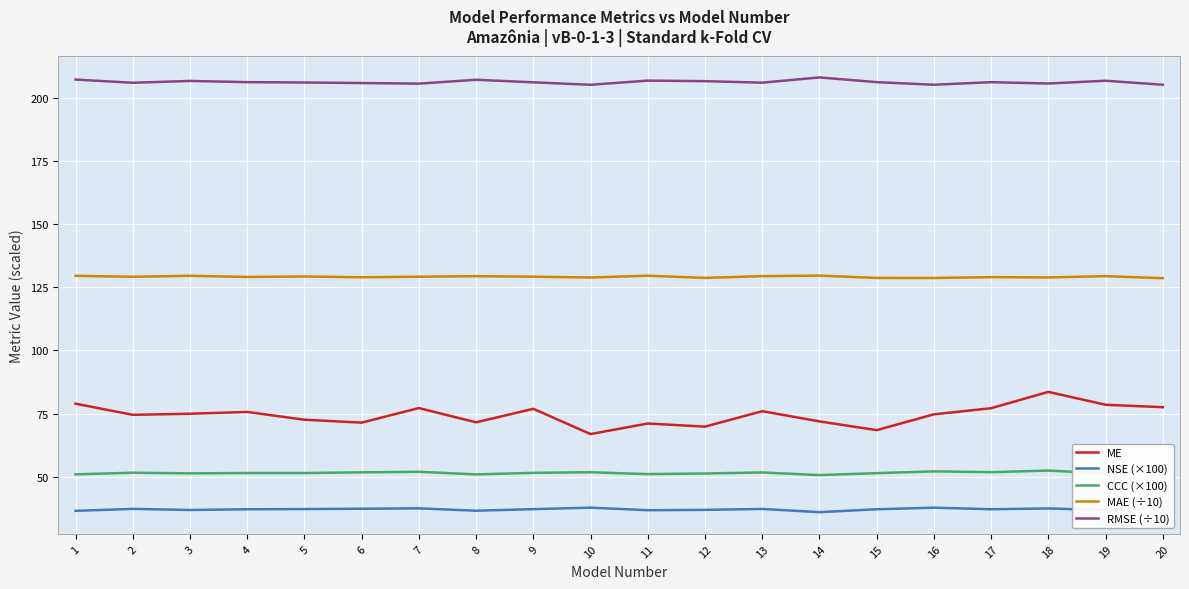

What is the difference between the CCC (×100) values at 10 and 1?

0.8